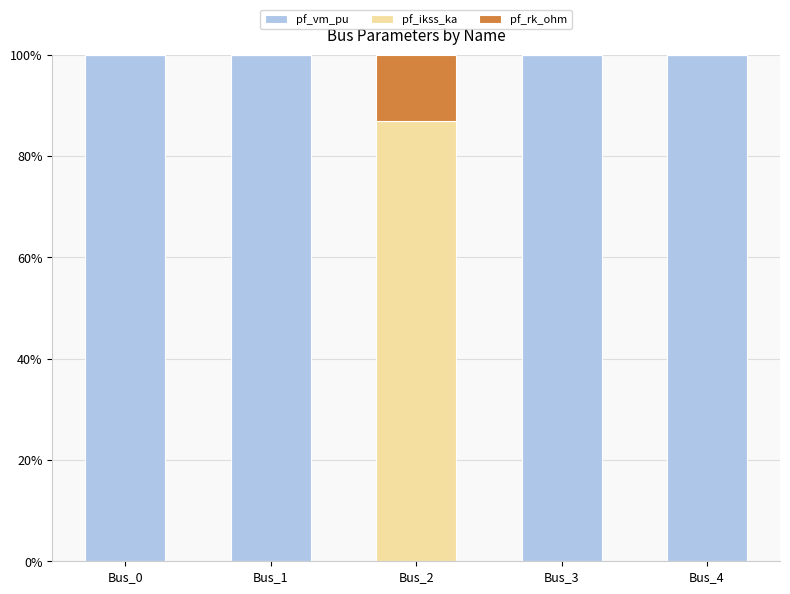

The value of pf_vm_pu at Bus_3 is 36.8. True or false?

False